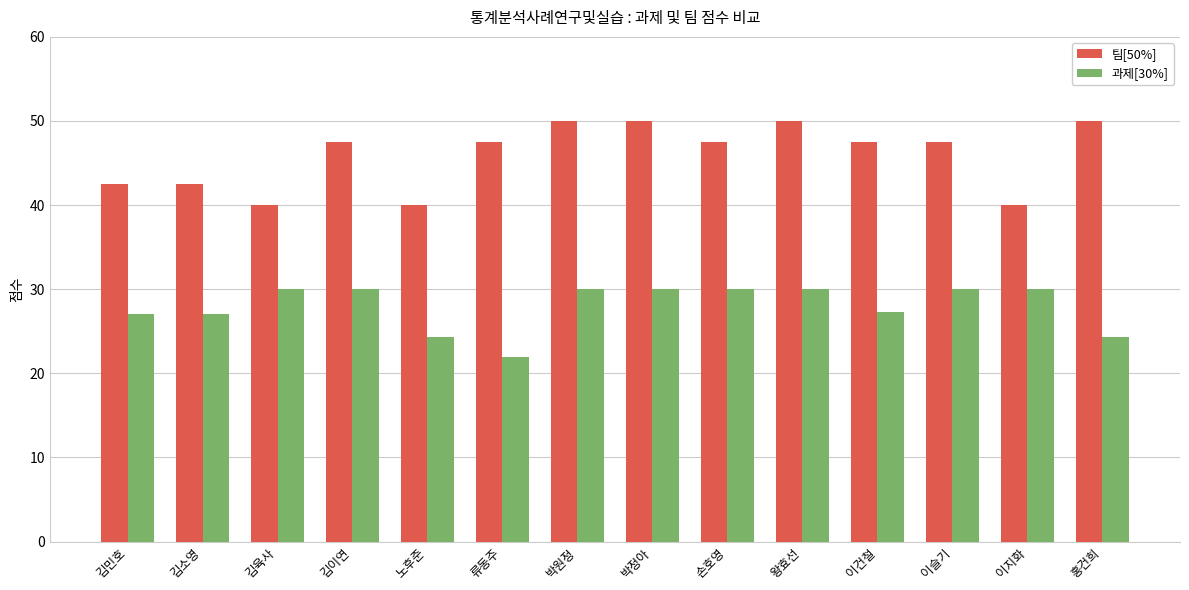

Which series has the widest spread of values?

팀[50%]